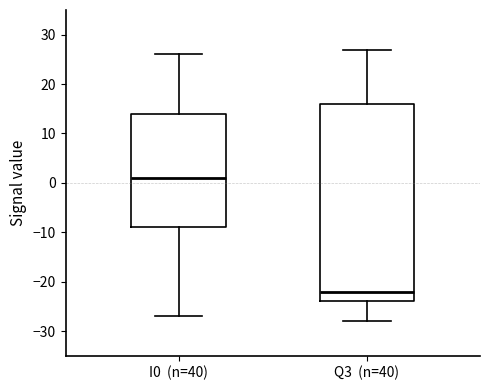

Where does the median line of the box for Q3 (n=40) sit on the y-axis? The values are not printed on the chart, so give them approximately, as read against the axis.

-22